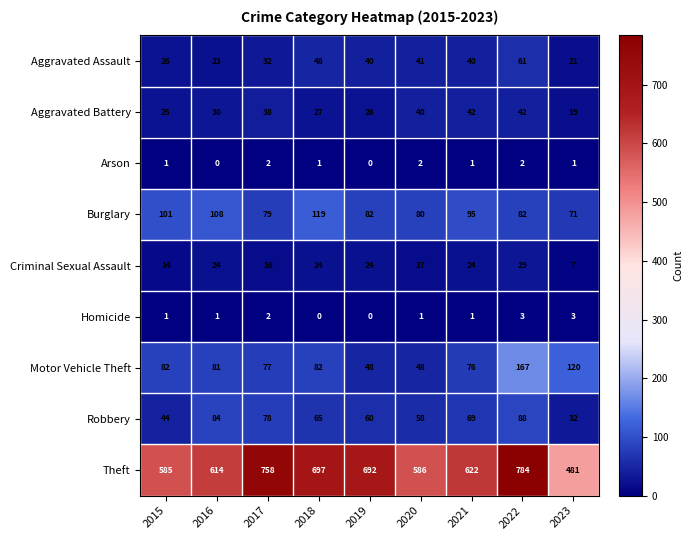

What is the greatest value displayed?

784